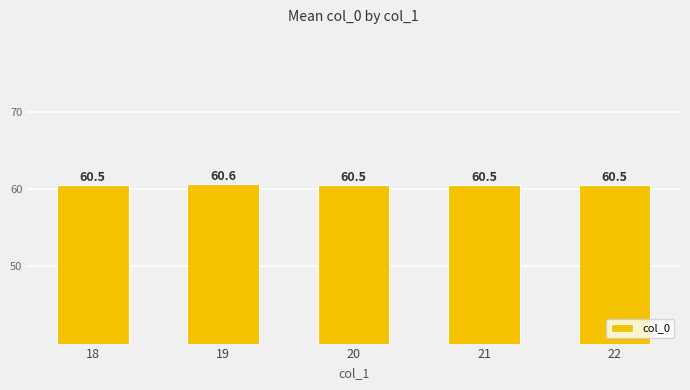

Reading right to left, extract all data points from this chart.

22=60.5	21=60.5	20=60.5	19=60.6	18=60.5